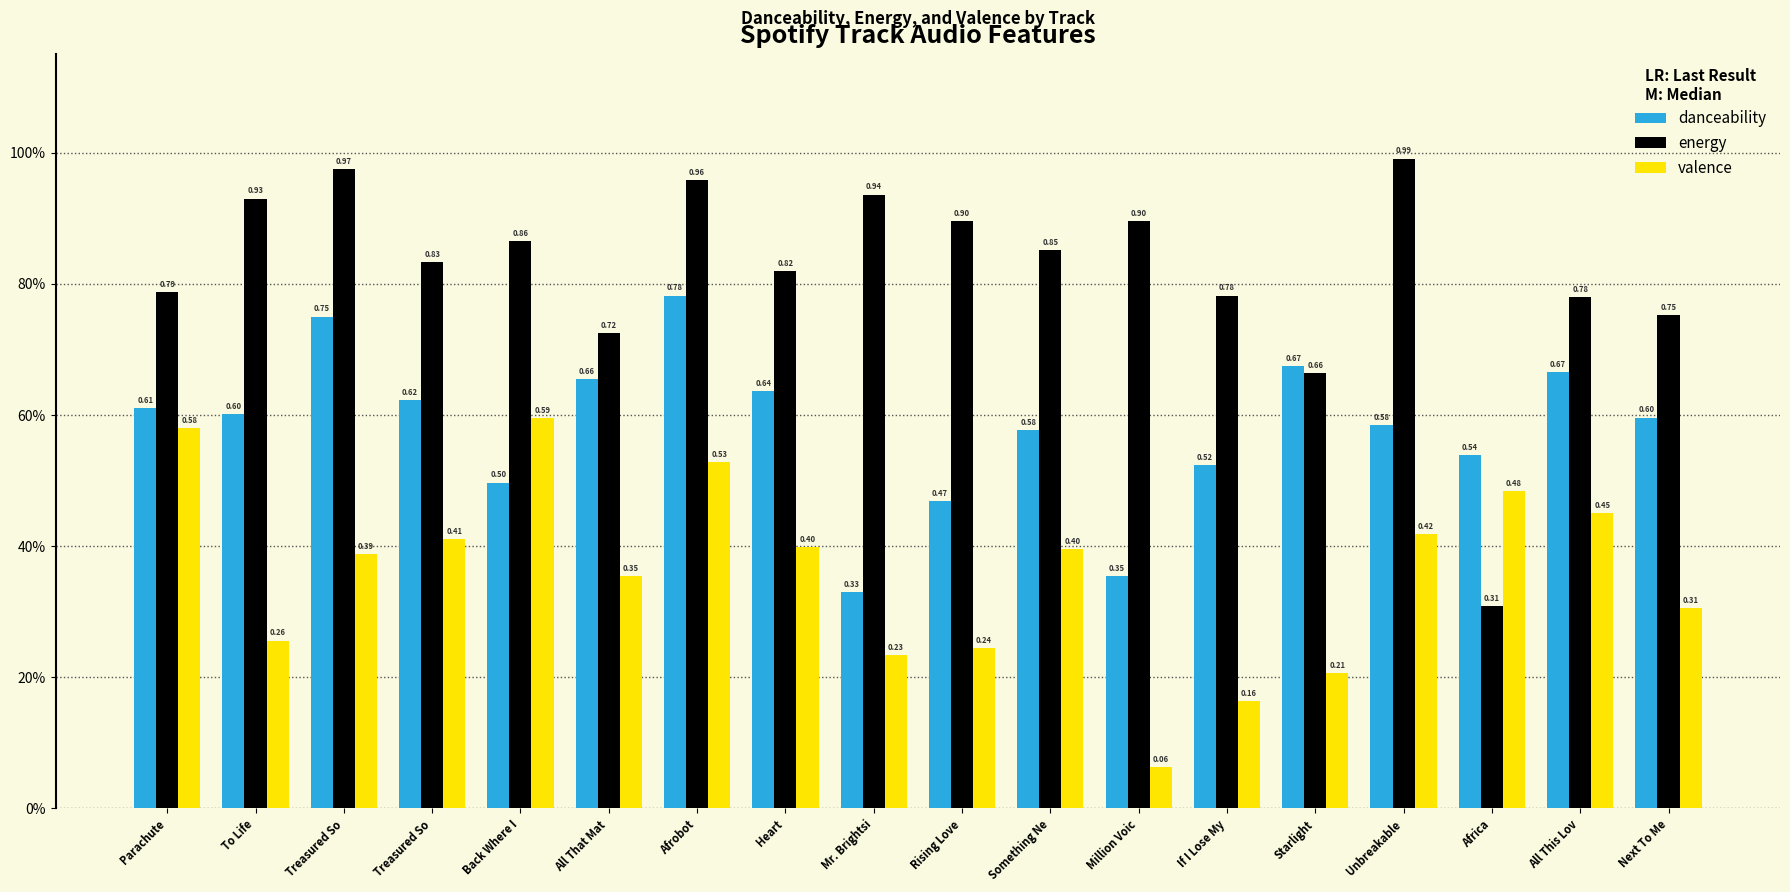

Which series has the largest range (max minus min)?

energy